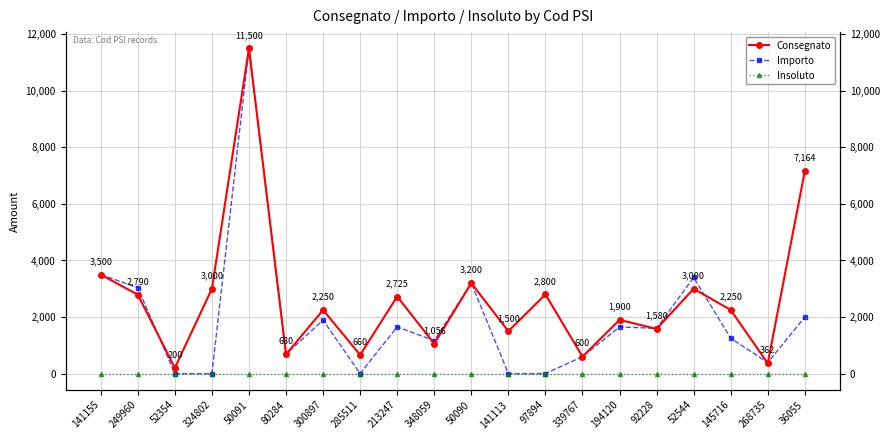

What are all the series names shown in the legend?

Consegnato, Importo, Insoluto